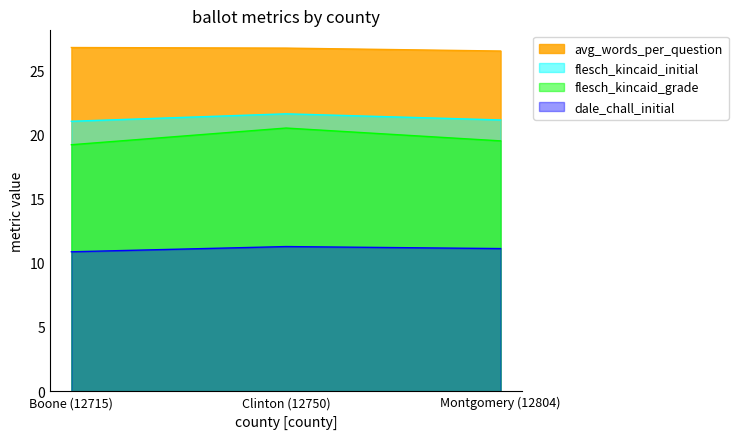

True or false: avg_words_per_question has a value of 15.3 at Clinton (12750).

False